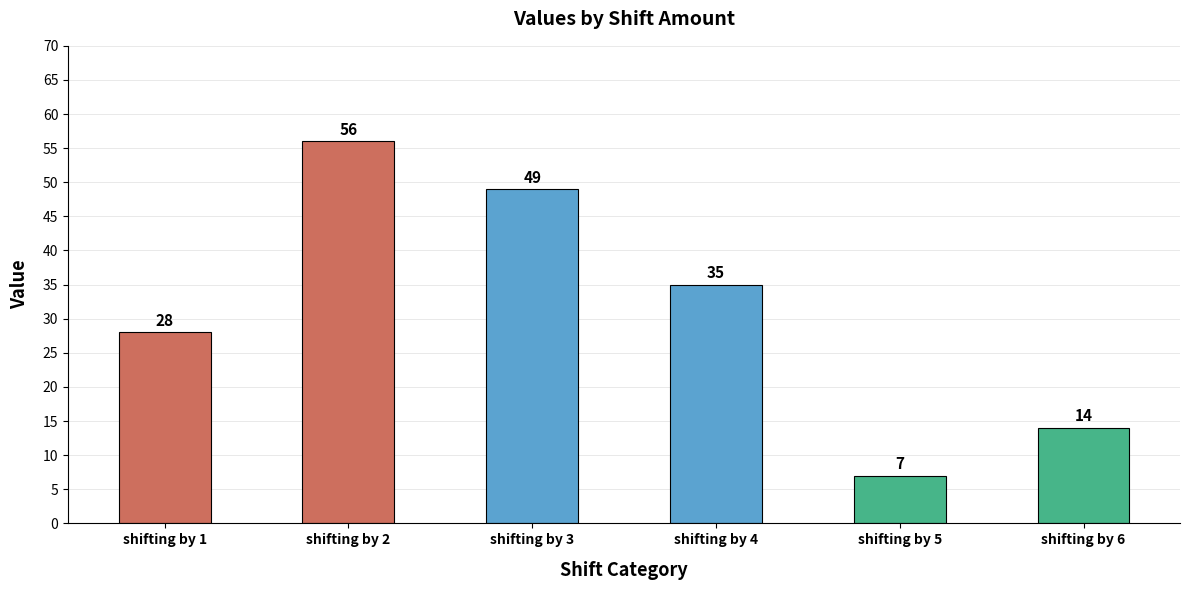

How many bars are there in total?

6